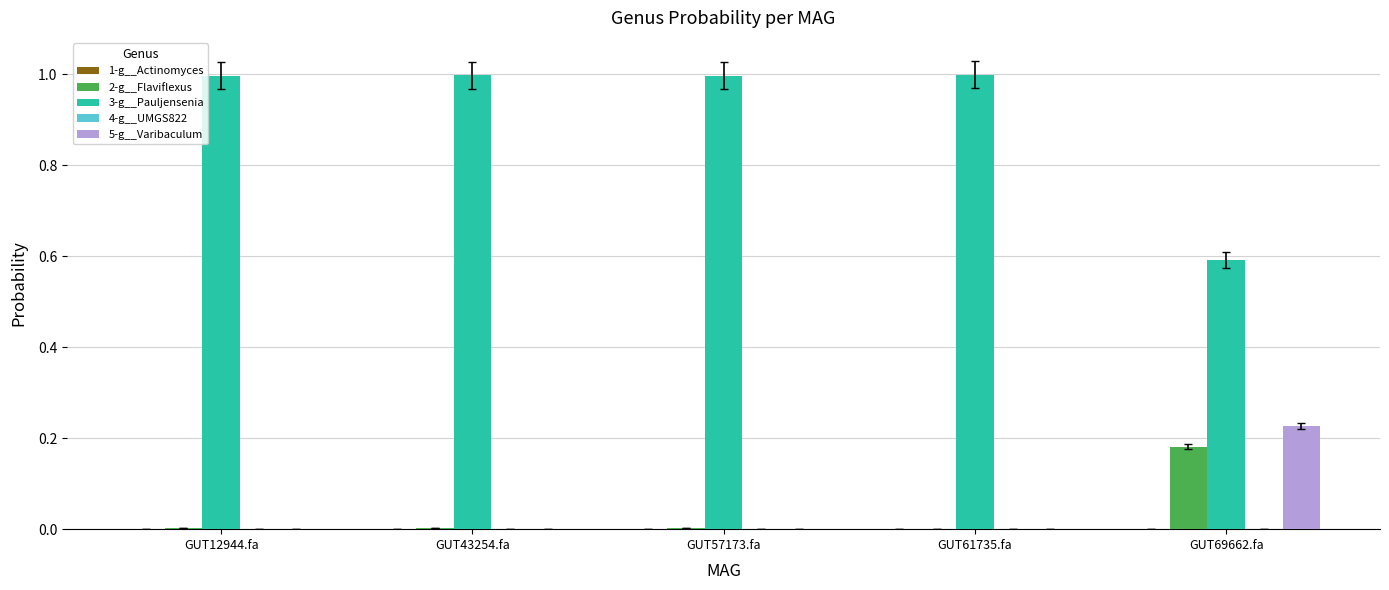

The value of 3-g__Pauljensenia at GUT43254.fa is 0.5. True or false?

False